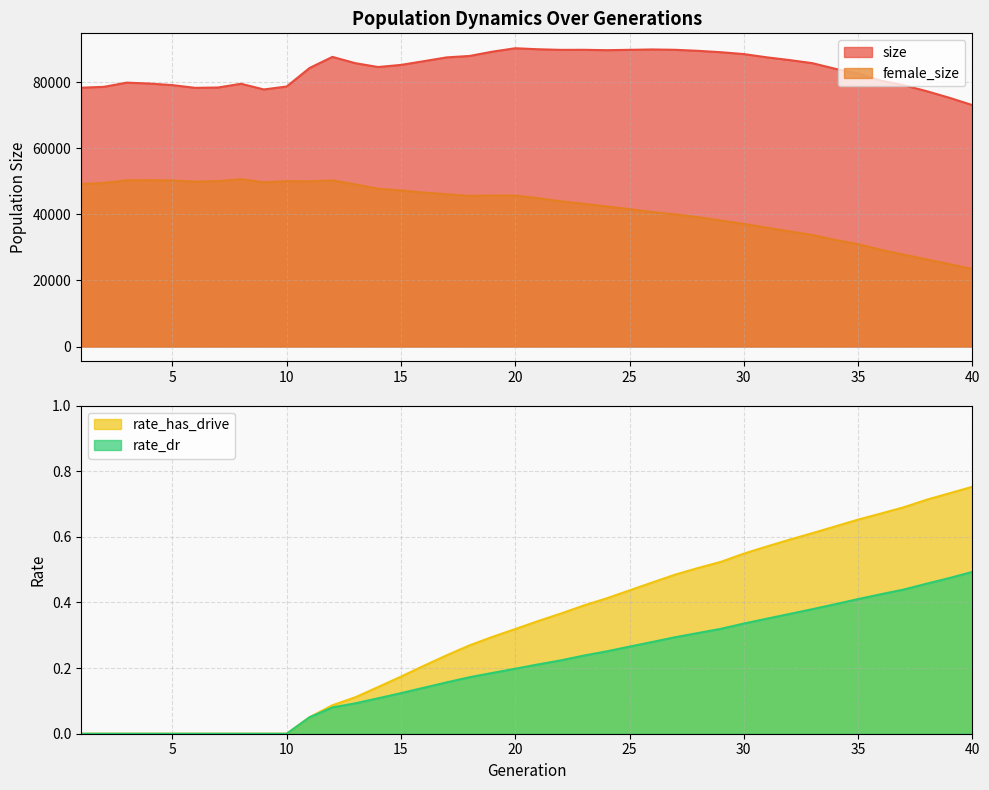

List the series in order of their peak value, highest first.

size, female_size, rate_has_drive, rate_dr